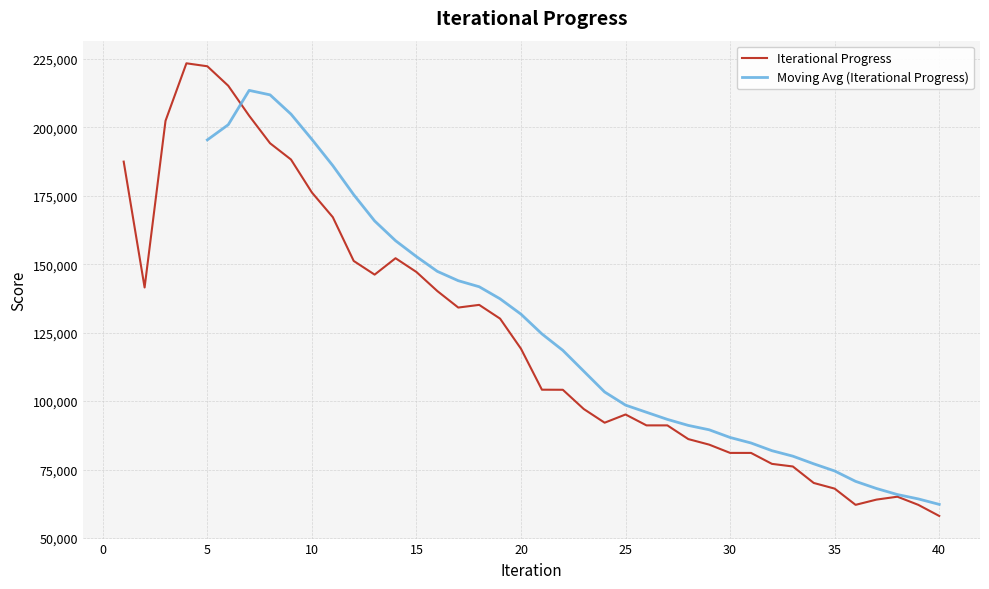

Which label corresponds to the largest value in the chart?

4